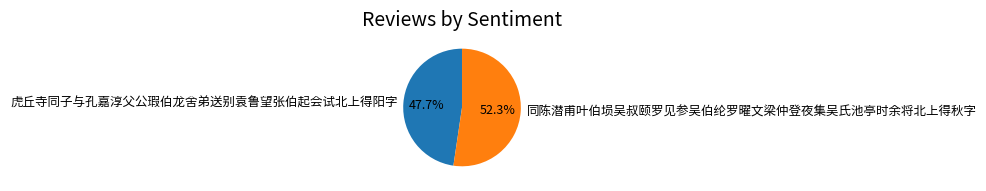

True or false: 虎丘寺同子与孔嘉淳父公瑕伯龙舍弟送别袁鲁望张伯起会试北上得阳字 accounts for 36% of the total.

False